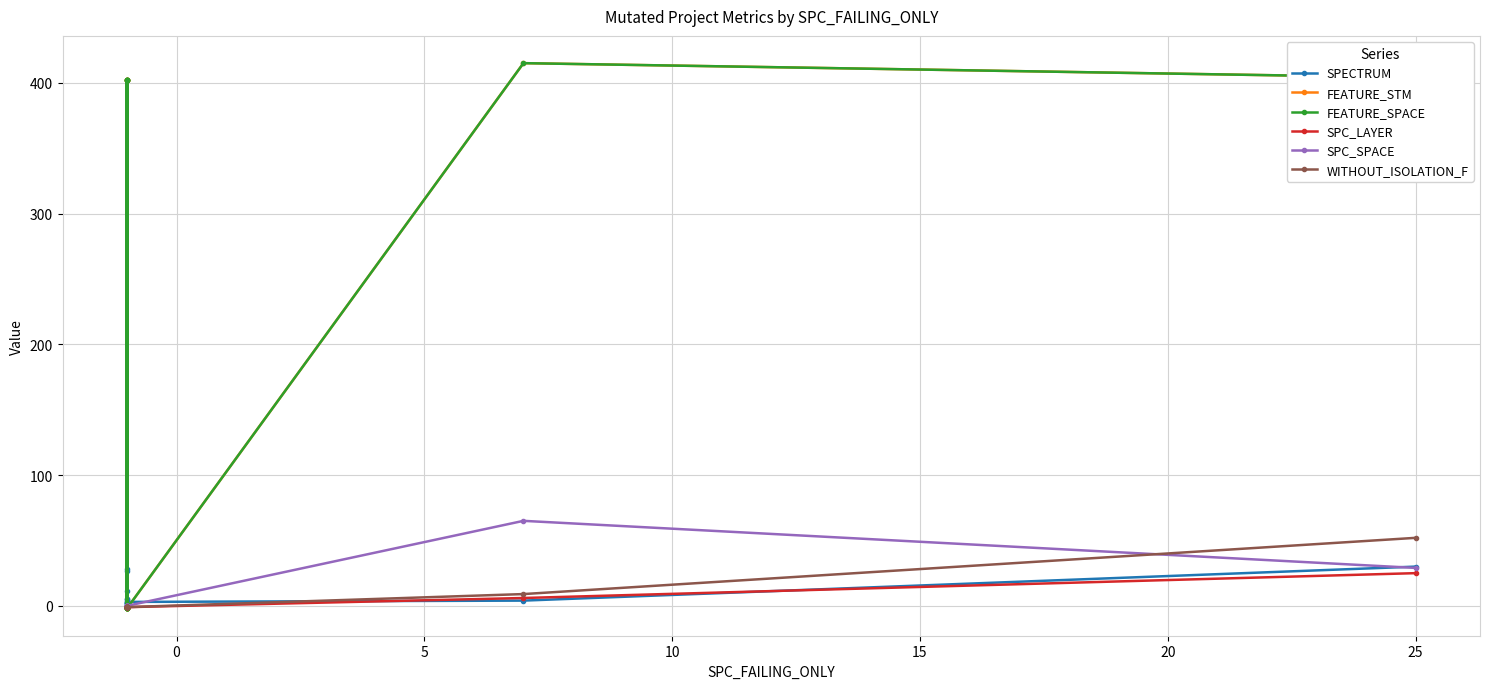

What is the difference between the second highest and second lowest values in the FEATURE_SPACE series?

406